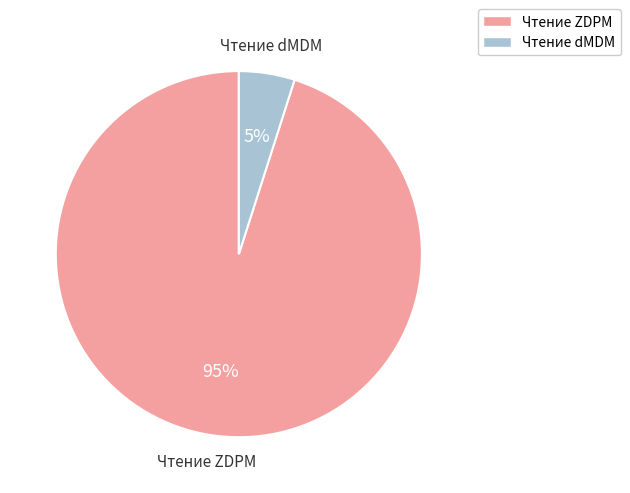

Which slice is the largest?

Чтение ZDPM